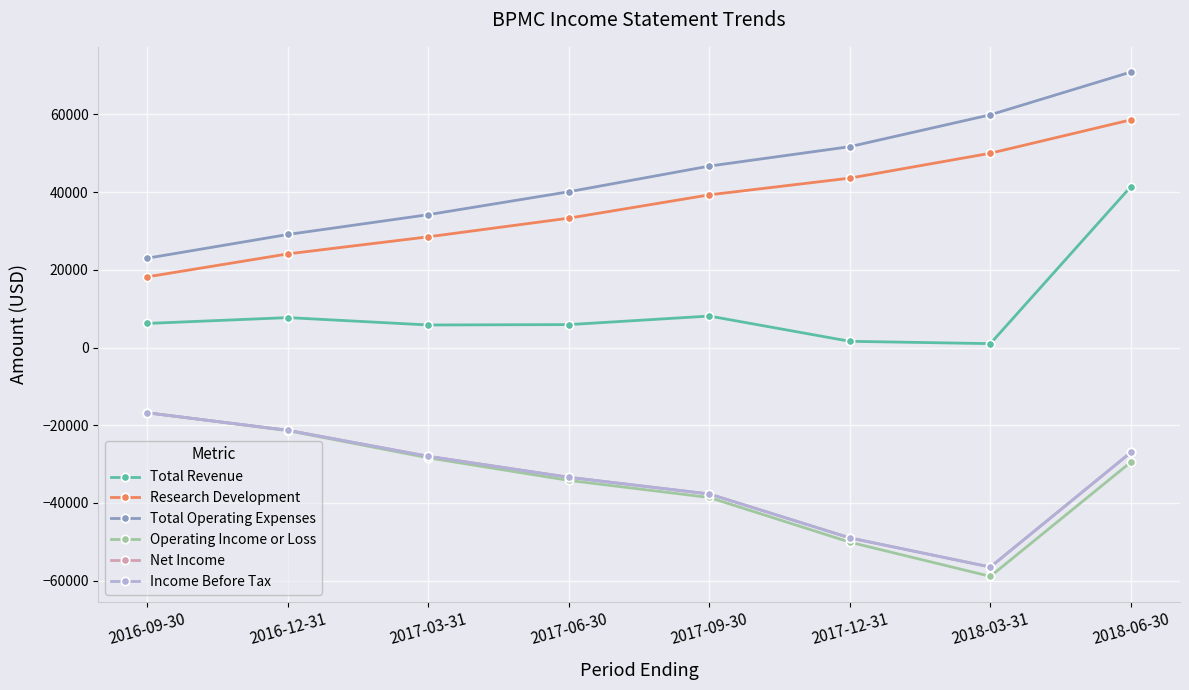

What is the highest value of the Net Income series?

-16800